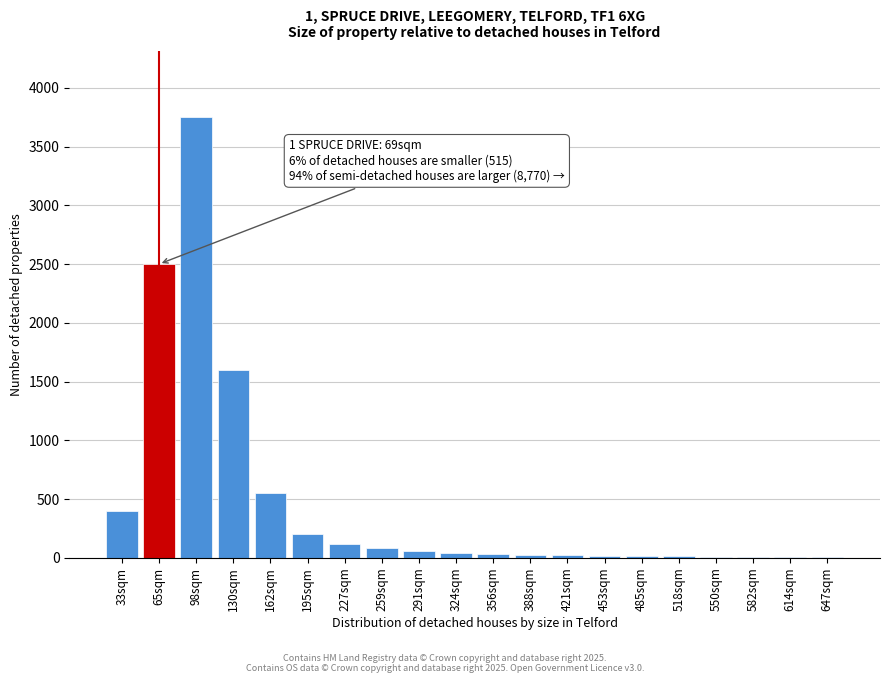

The value at 162sqm is 550. True or false?

True